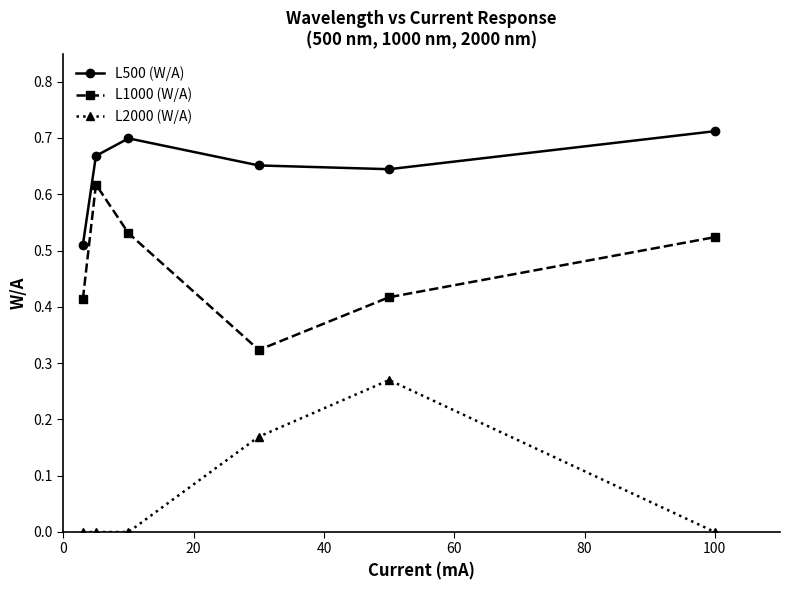

What is the difference between the maximum and second lowest values in the L500 (W/A) series?

0.1